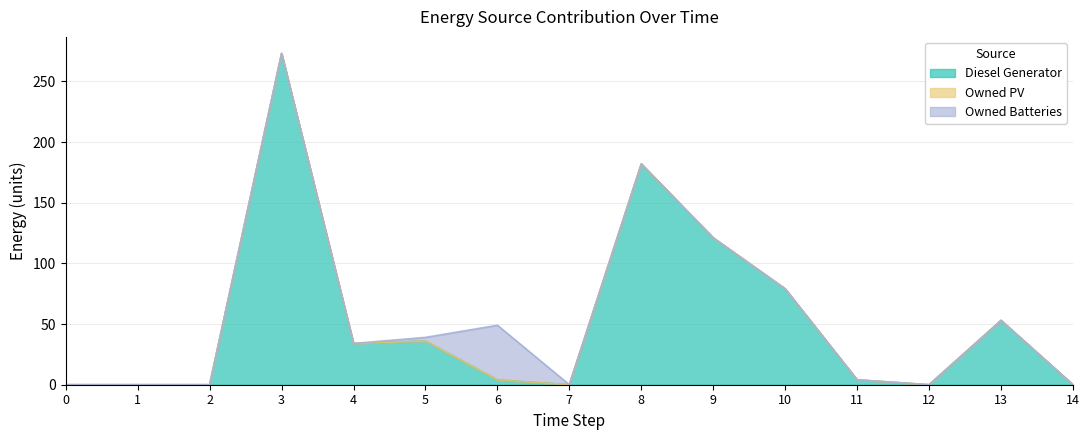

Which category has the highest value in the Diesel Generator series?

3